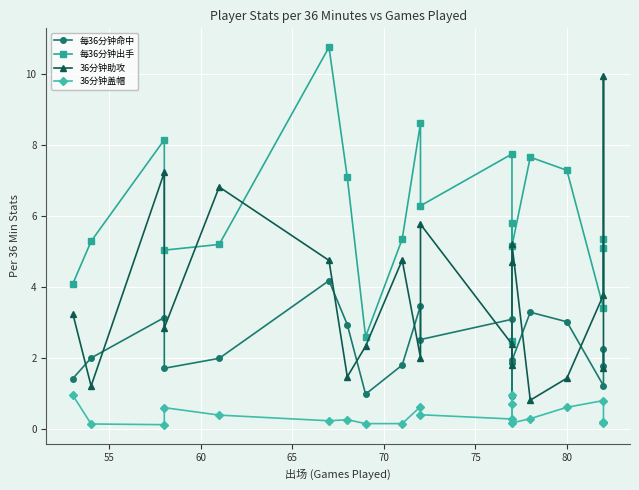

What is the value of the 每36分钟命中 point at the 8th from the left?

1.0